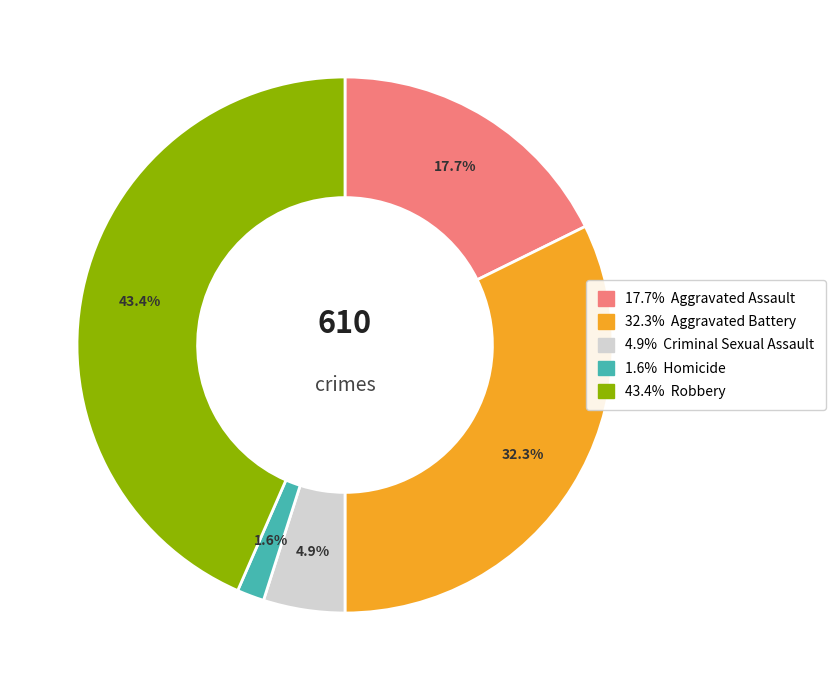

To the nearest percent, what is the difference between the largest and smallest slice percentages?

42%